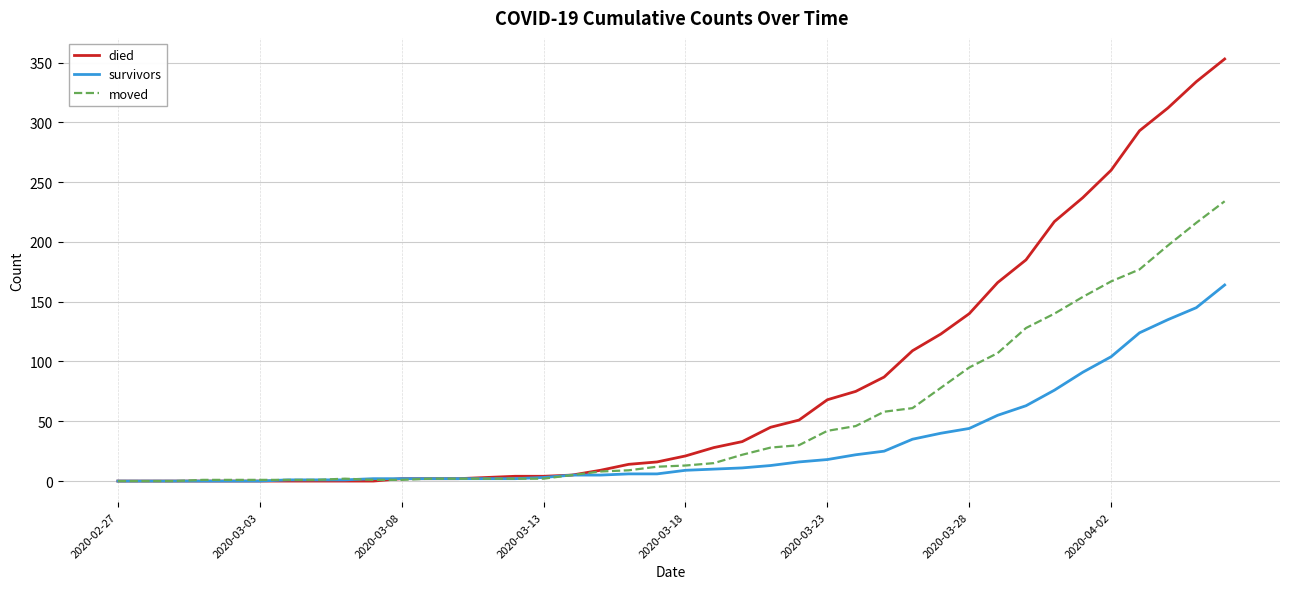

Rank the series by their maximum value, from lowest to highest.

survivors, moved, died